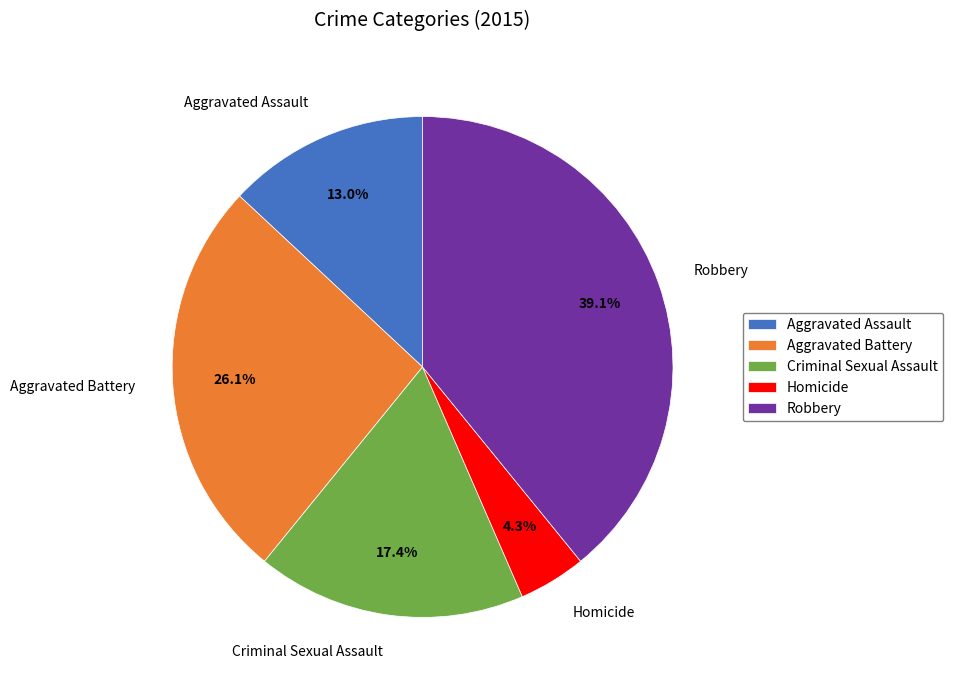

What is the smallest slice in the pie chart?

Homicide